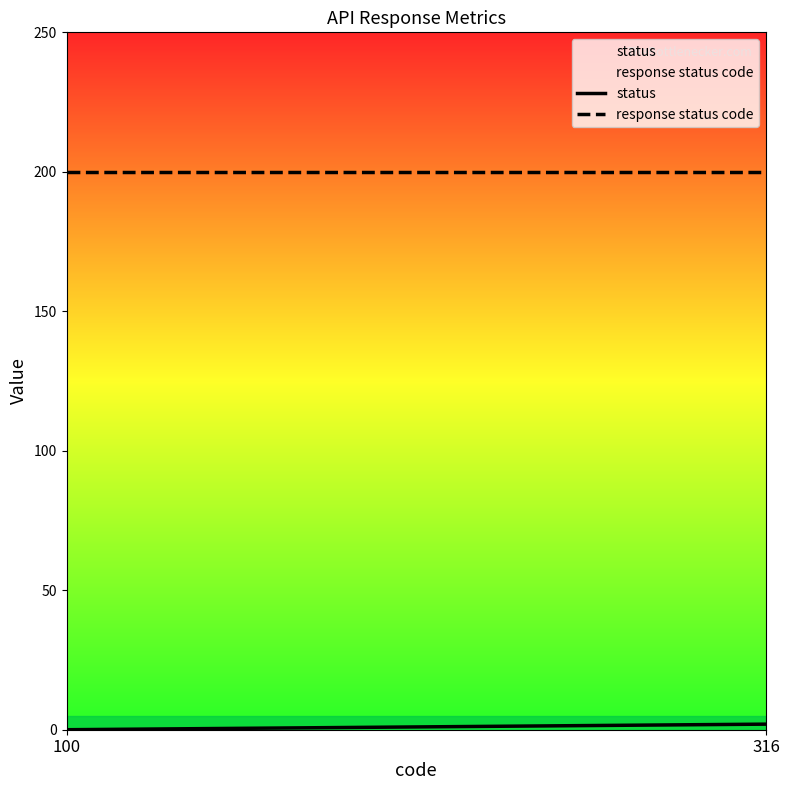

List the series in order of their overall mean, lowest first.

status, response status code